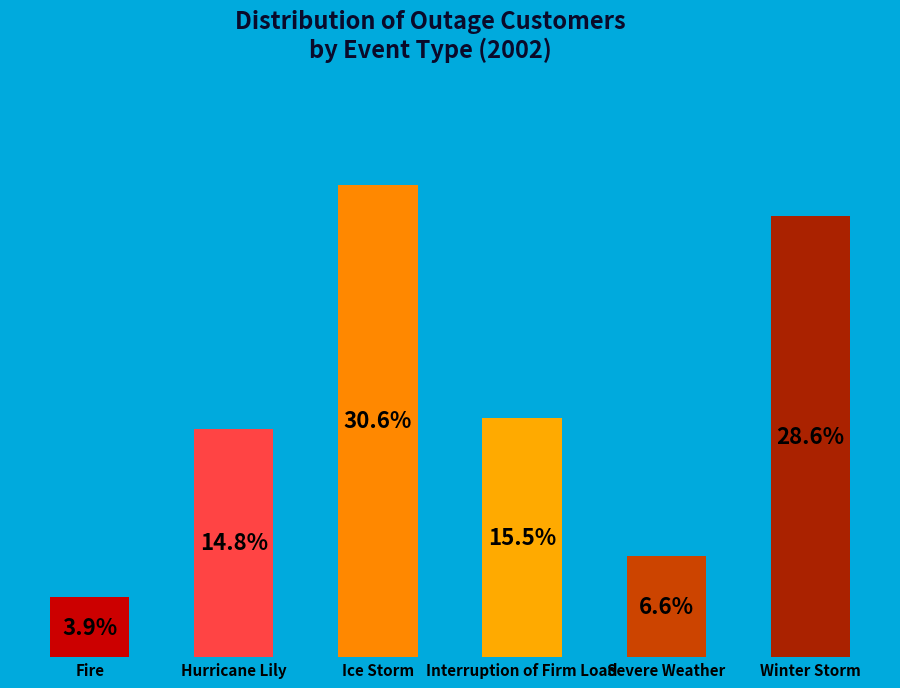

Which has a higher value, Winter Storm or Hurricane Lily?

Winter Storm